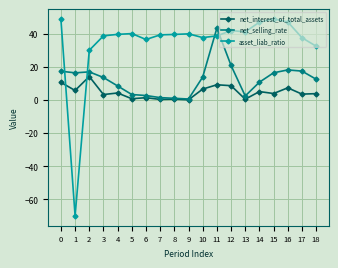

At which category is the sum across all series the highest?

11